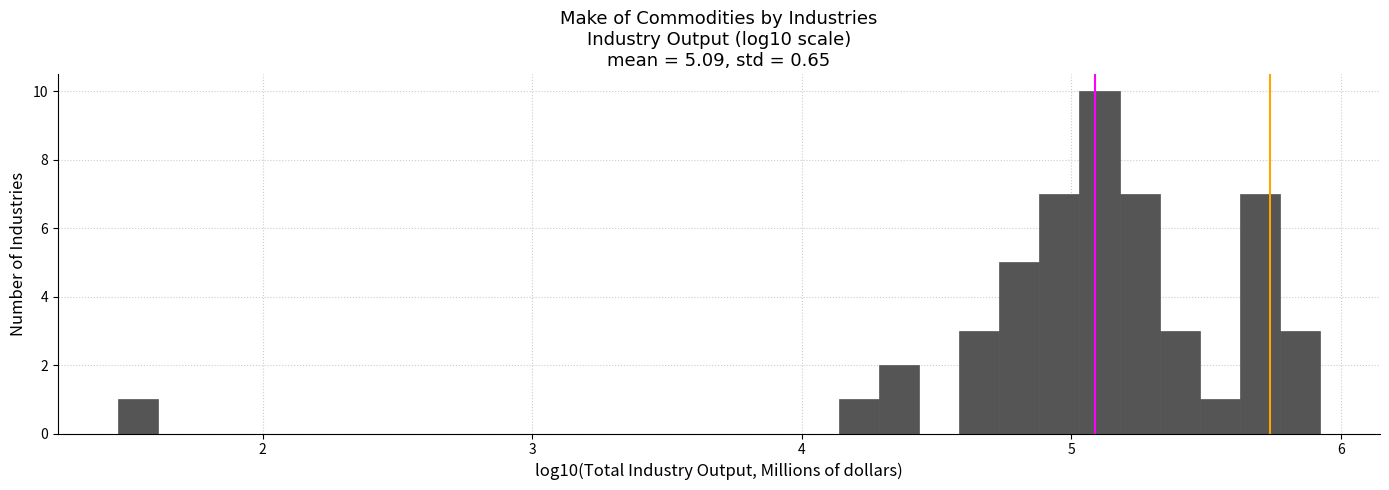

Read against the x-axis, roughly where is the centre of the tallest bar?

5.1